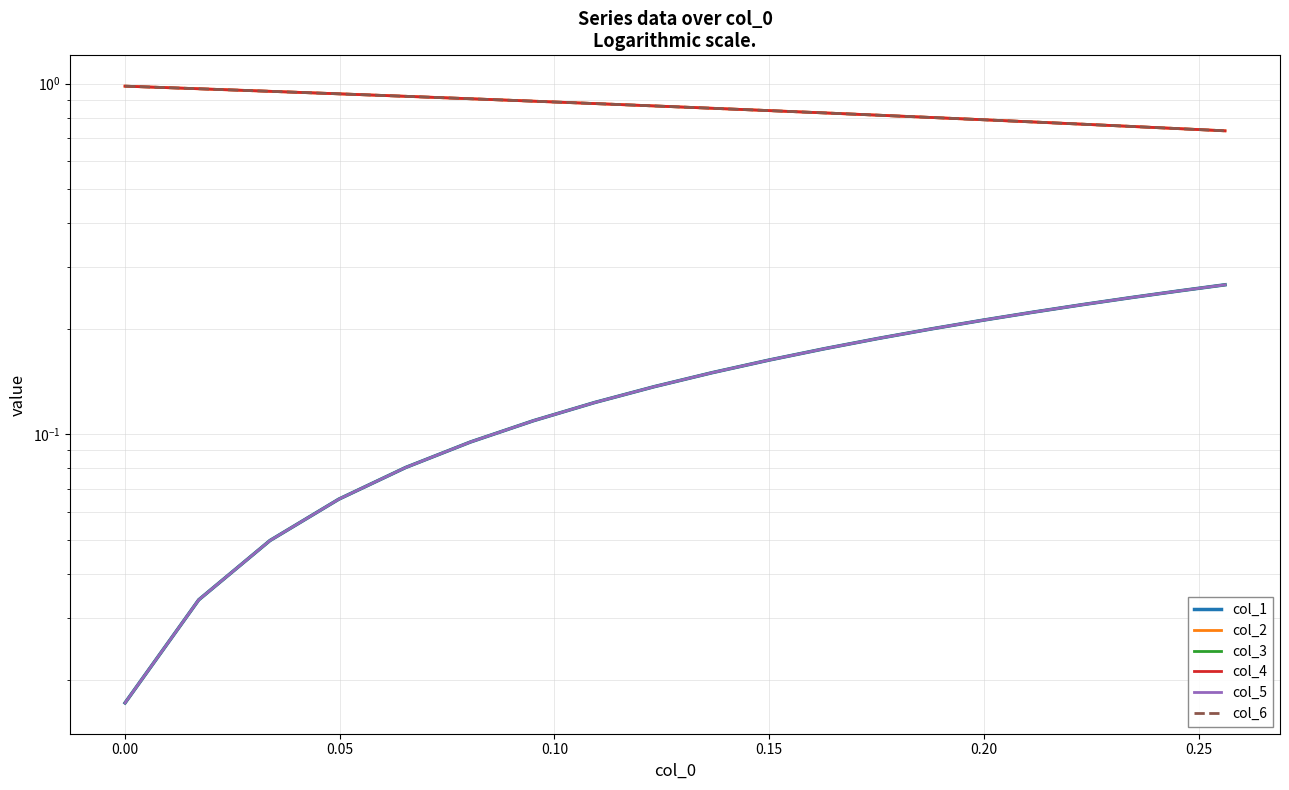

Is it true that col_2 equals 1.2 at 18?

False